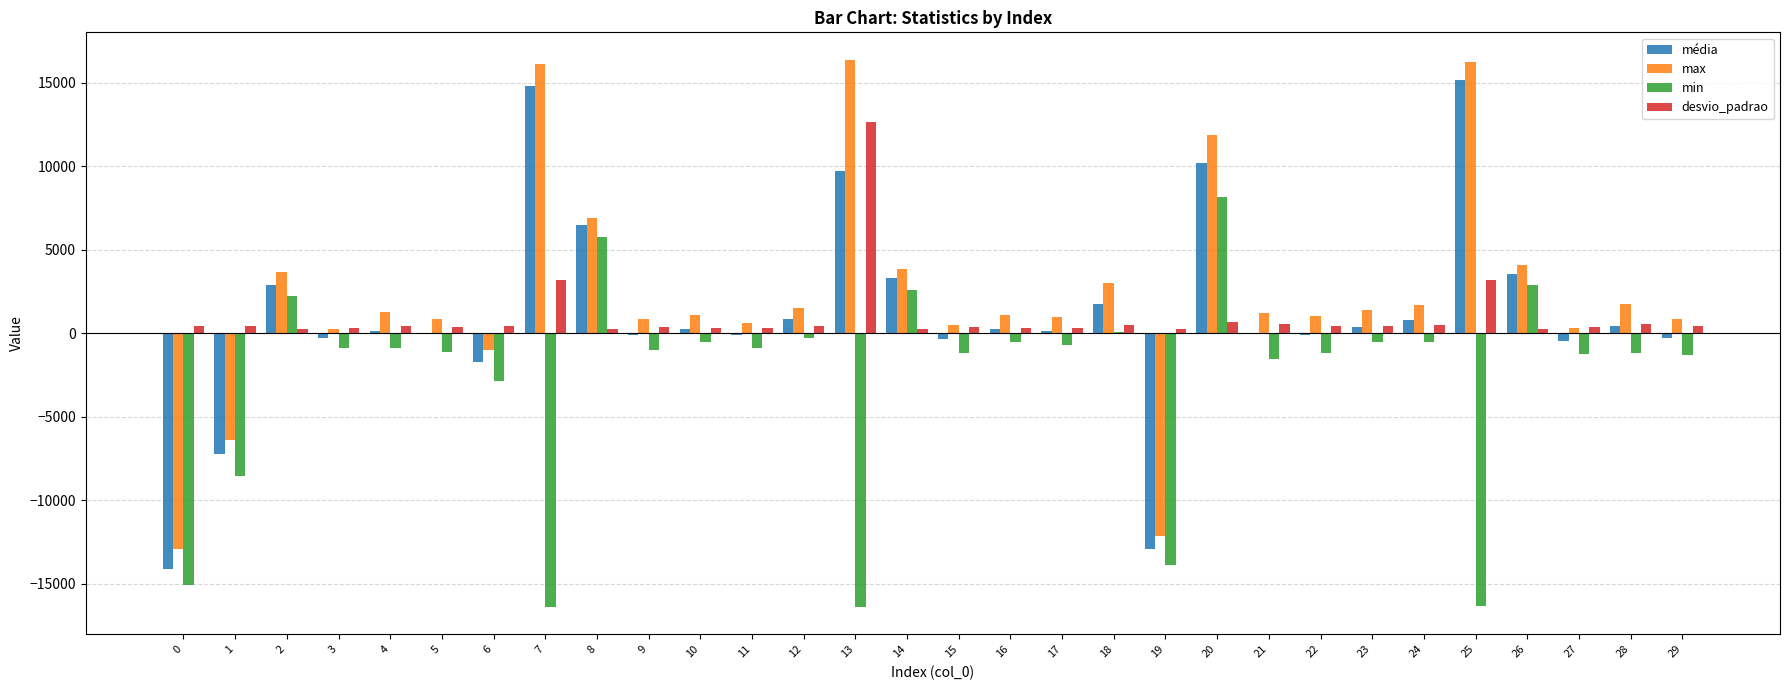

What is the sum of all min values?

-83161.0